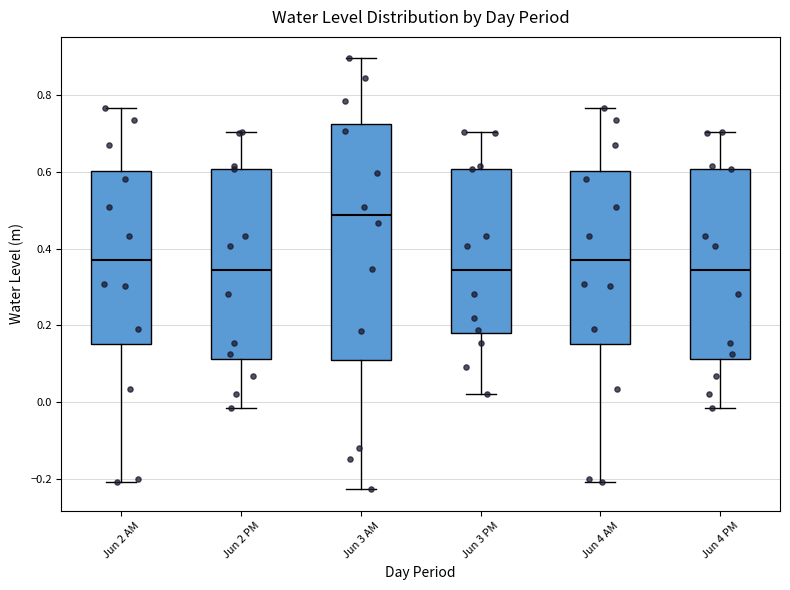

Reading left to right, read every box against the y-axis: the position of its median line, the range the box covers, and the ends of its whiskers. The values are not printed on the chart, so give them approximately, as read against the axis.

Jun 2 AM: median 0.38, box 0.16 to 0.60, whiskers -0.20 to 0.76
Jun 2 PM: median 0.34, box 0.12 to 0.60, whiskers -0.02 to 0.70
Jun 3 AM: median 0.48, box 0.10 to 0.72, whiskers -0.22 to 0.90
Jun 3 PM: median 0.34, box 0.18 to 0.60, whiskers 0.02 to 0.70
Jun 4 AM: median 0.38, box 0.16 to 0.60, whiskers -0.20 to 0.76
Jun 4 PM: median 0.34, box 0.12 to 0.60, whiskers -0.02 to 0.70